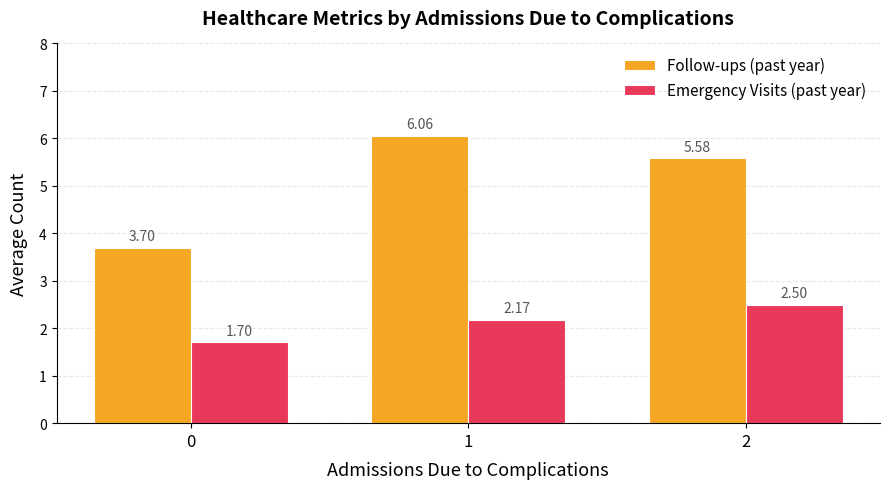

What is the highest value of the Emergency Visits (past year) series?

2.5